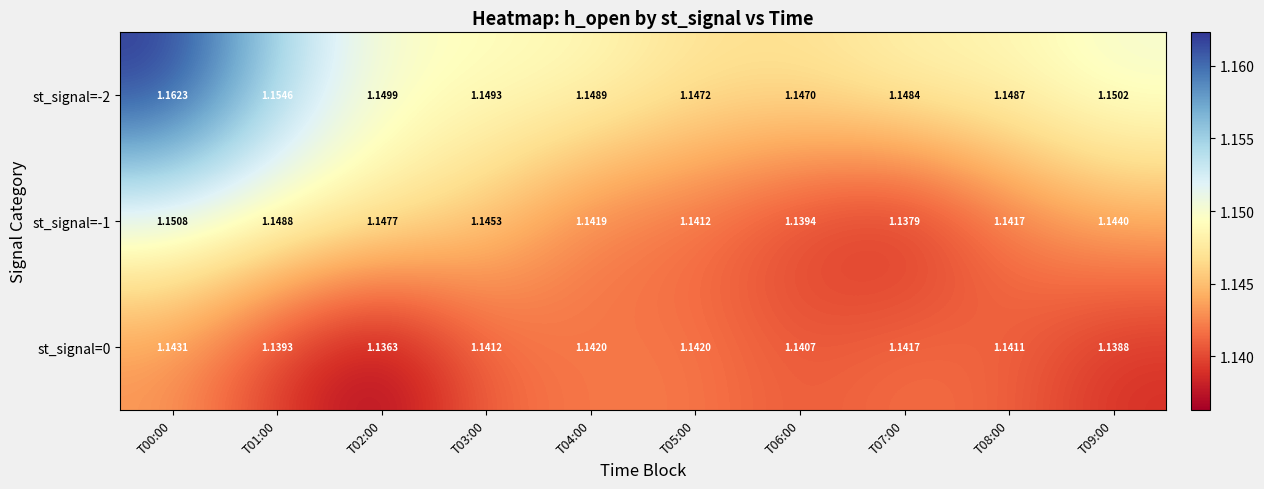

Is the value of st_signal=-2 at T02:00 greater than the value of st_signal=0 at T04:00?

Yes